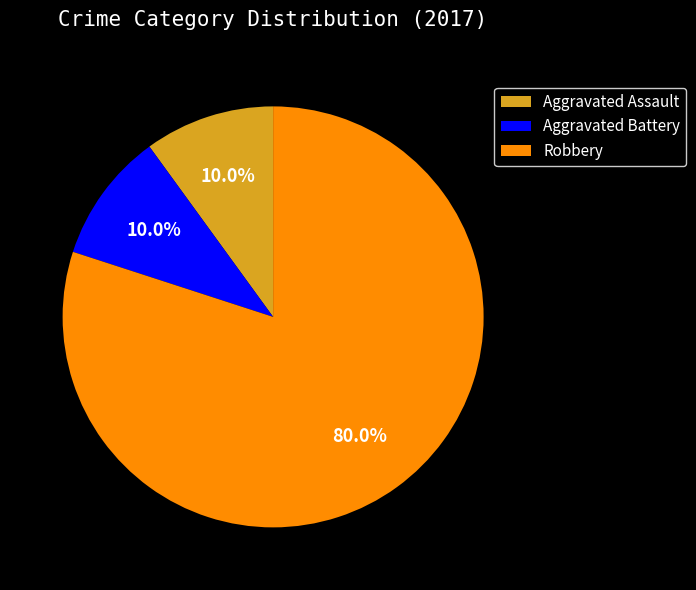

Combined, what portion of the pie is Aggravated Battery and Aggravated Assault?

20.0%